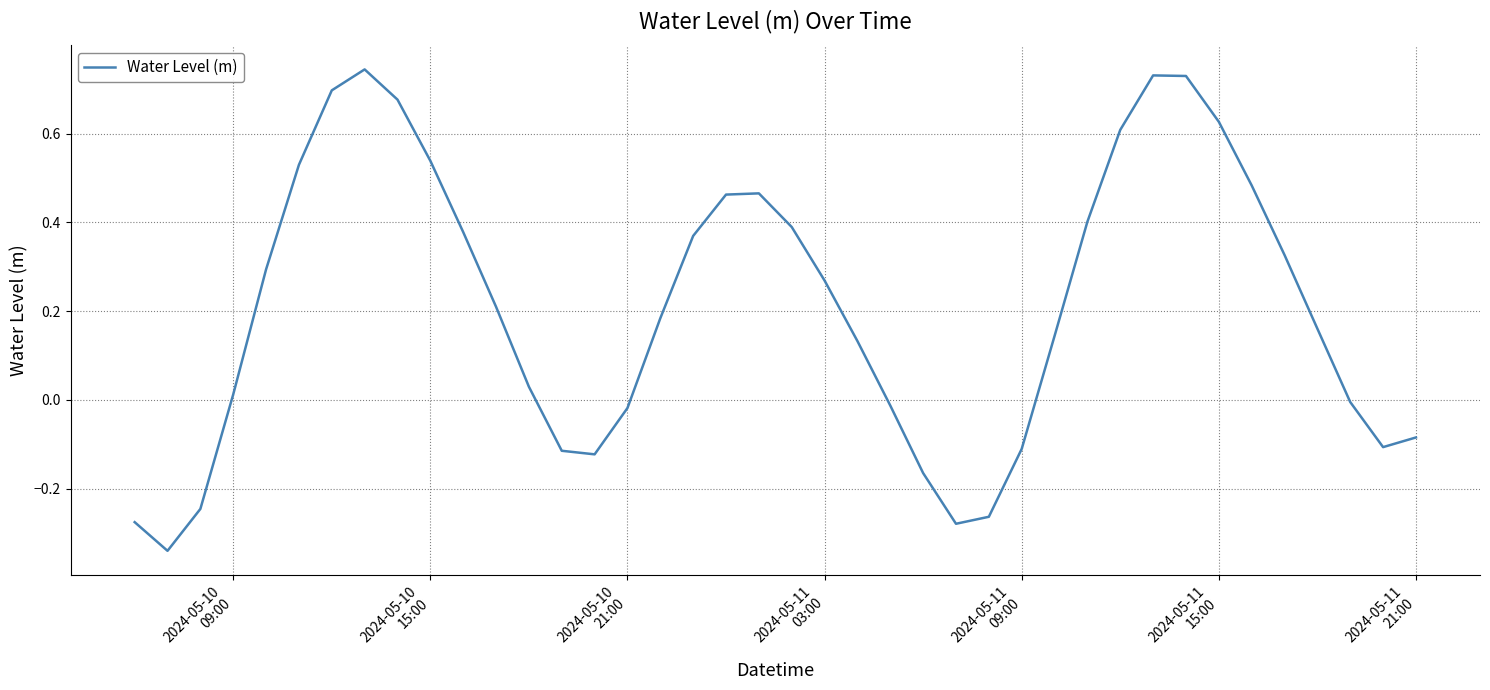

What is the difference between the maximum and minimum values?

1.1